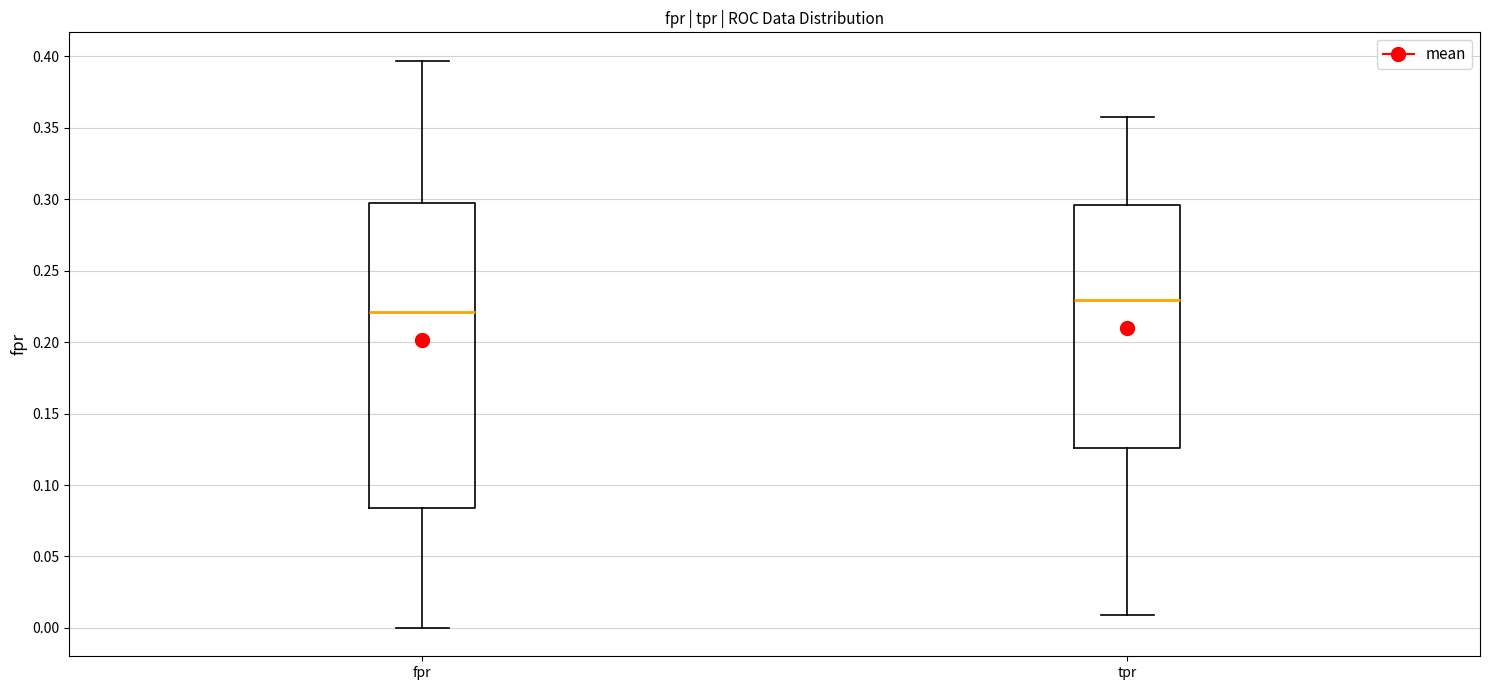

Where does the upper whisker of the box for tpr end on the y-axis? The values are not printed on the chart, so give them approximately, as read against the axis.

0.360